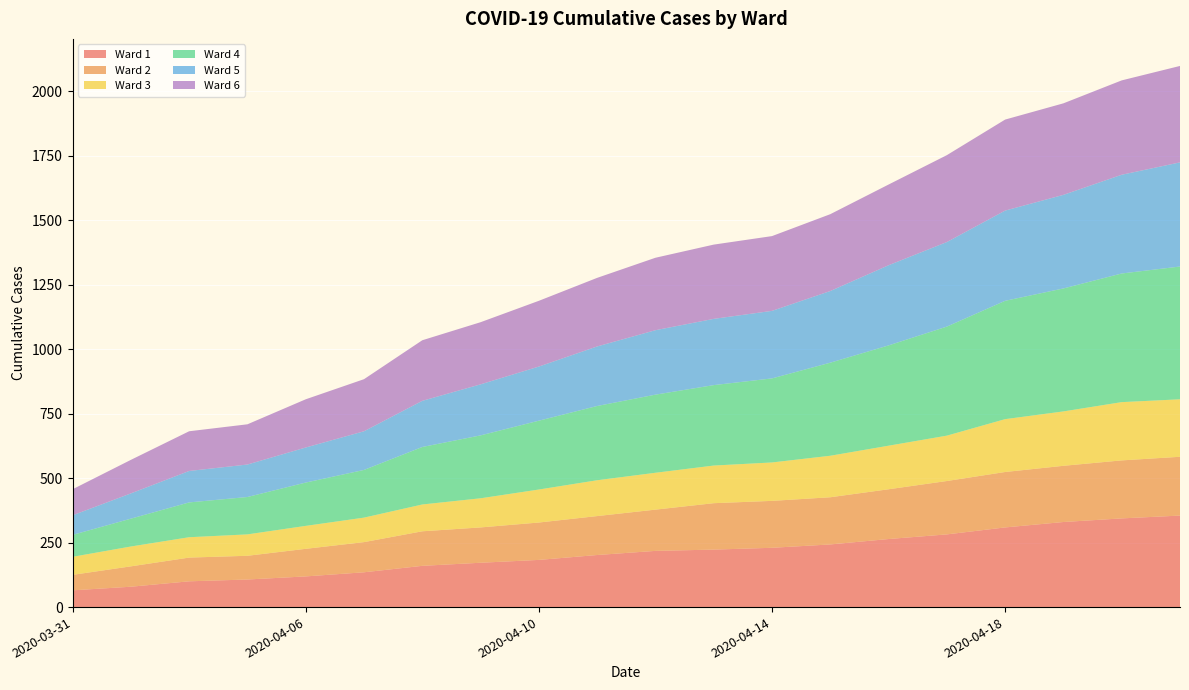

Reading right to left, list all the values displayed in this chart.

Ward 1: 355	344	330	309	282	264	243	230	223	218	202	183	172	160	135	119	107	100	79	65
Ward 2: 228	225	218	215	207	193	183	182	180	160	151	145	137	134	117	107	92	92	79	60
Ward 3: 223	226	211	205	176	169	161	149	146	143	139	128	113	104	95	89	83	79	77	70
Ward 4: 515	499	477	459	423	389	361	326	312	303	288	267	244	223	185	168	145	135	108	85
Ward 5: 404	383	363	350	328	311	278	262	257	250	231	210	198	179	150	136	126	122	98	76
Ward 6: 374	366	355	353	337	313	298	290	288	281	266	255	241	235	202	187	156	154	130	101